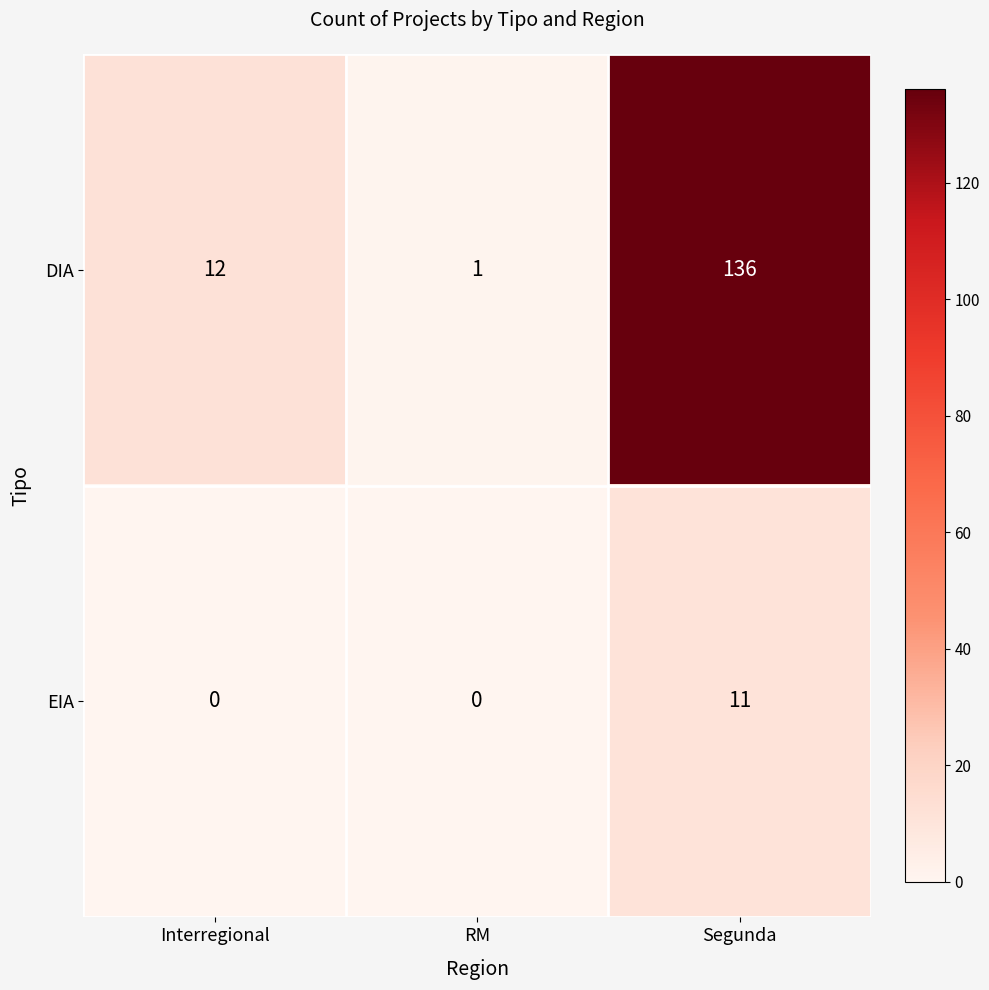

What is the sum of the DIA values at Segunda and Interregional?

148